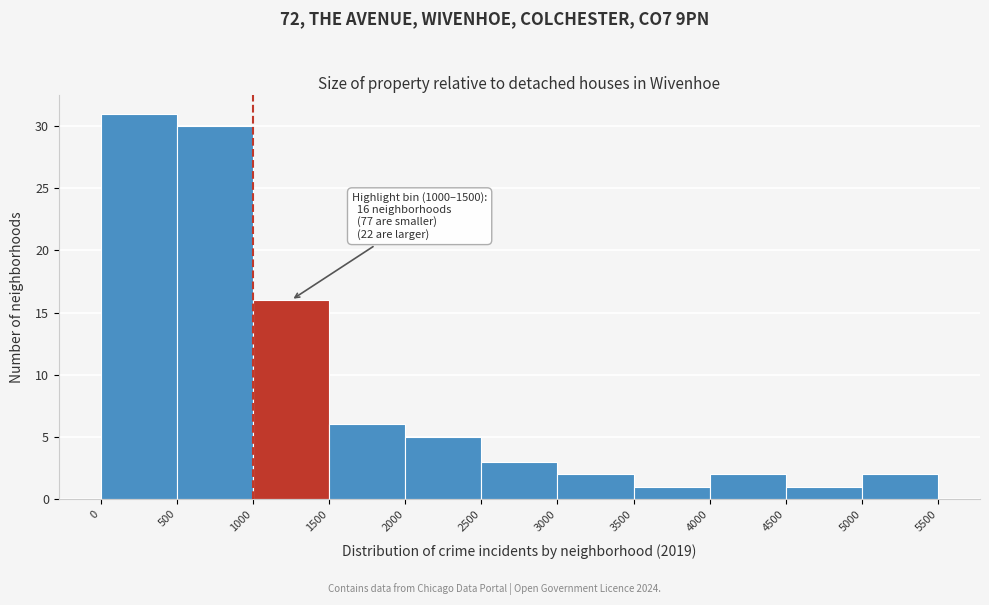

Over which range of the x-axis is the bar tallest?

0 to 500